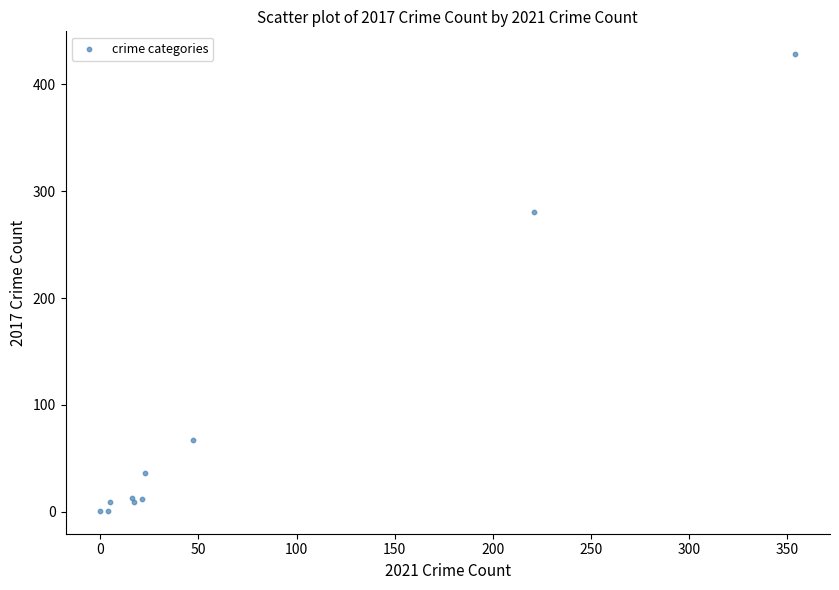

What Y value in the scatter plot is closest to 214?

280